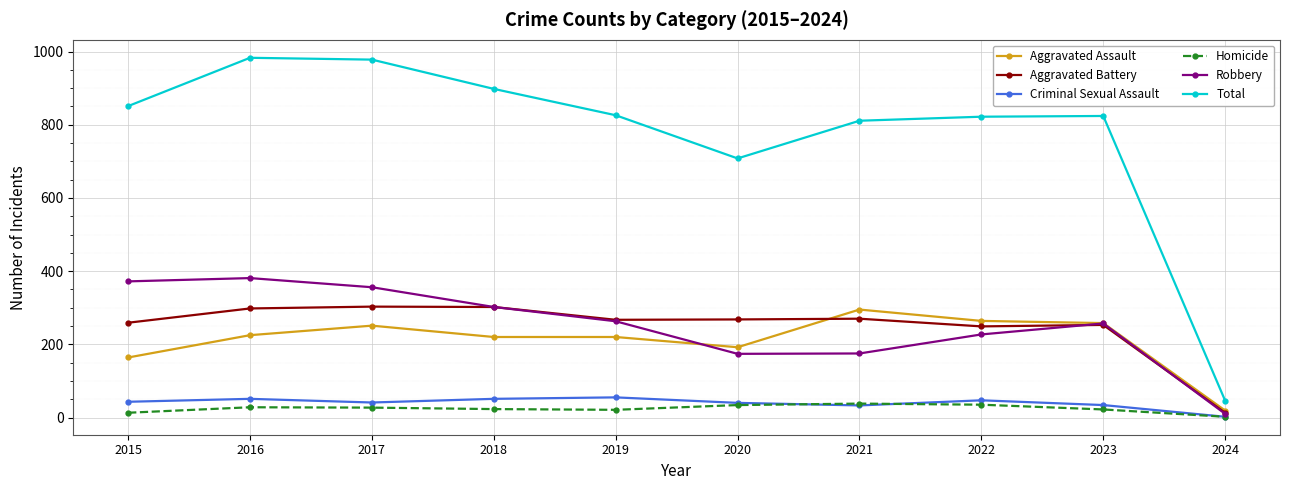

What is the average value of the Total series?

775